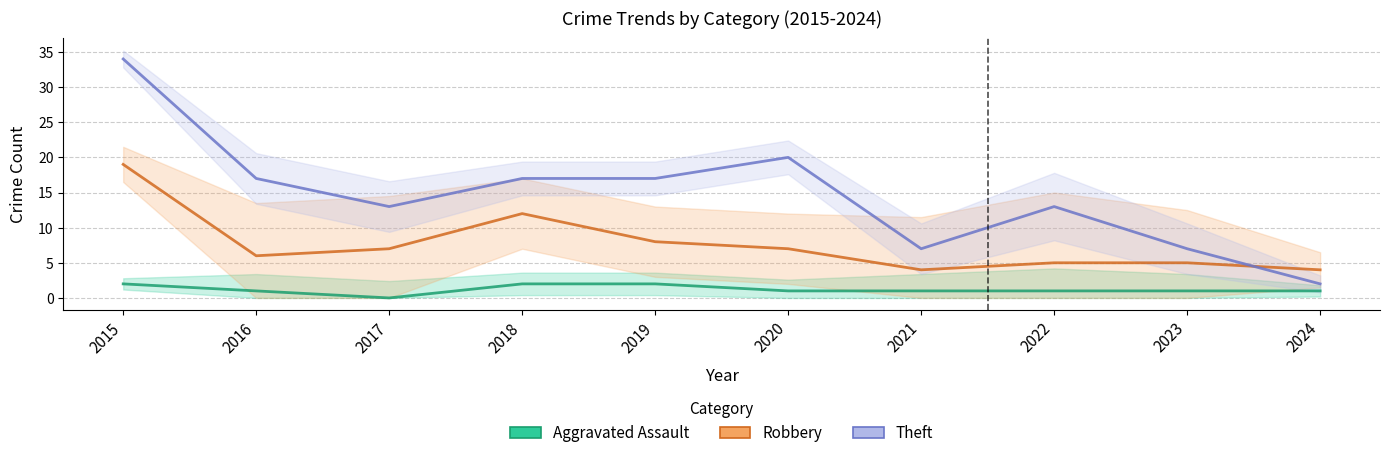

True or false: Aggravated Assault and Robbery intersect in this chart.

False